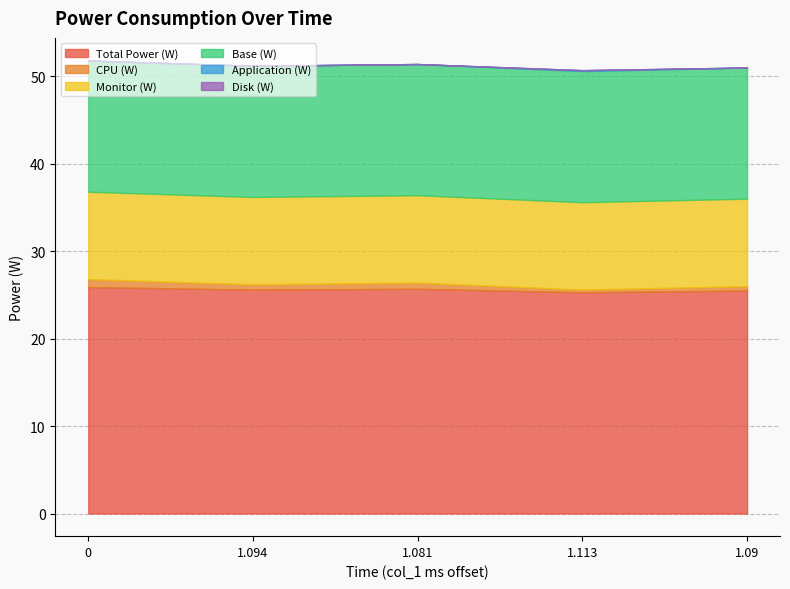

What position from the right is 1.094?

4